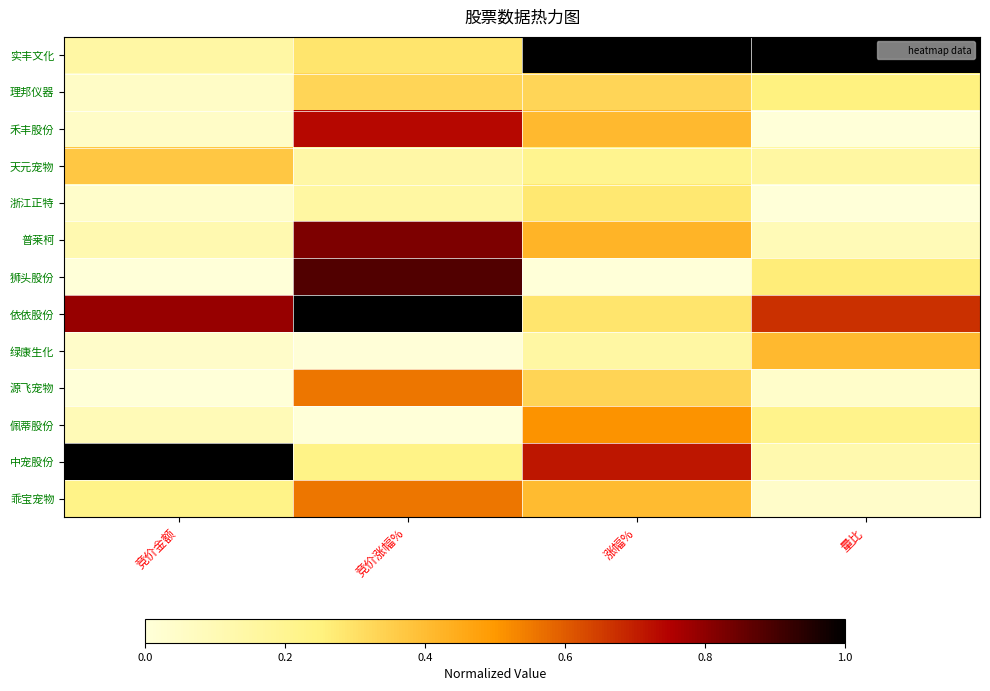

How many data points does each series have?

4